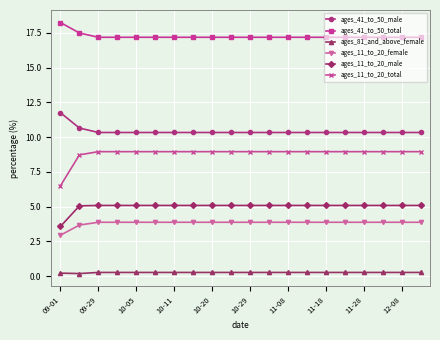

Which series has the widest spread of values?

ages_11_to_20_total